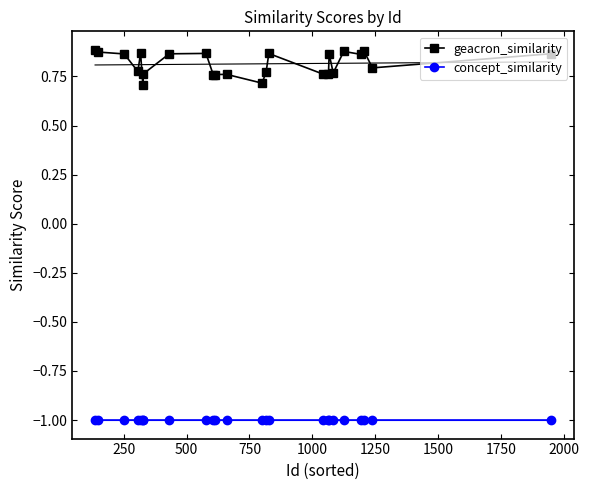

How many geacron_similarity values are between 0 and 1?

24